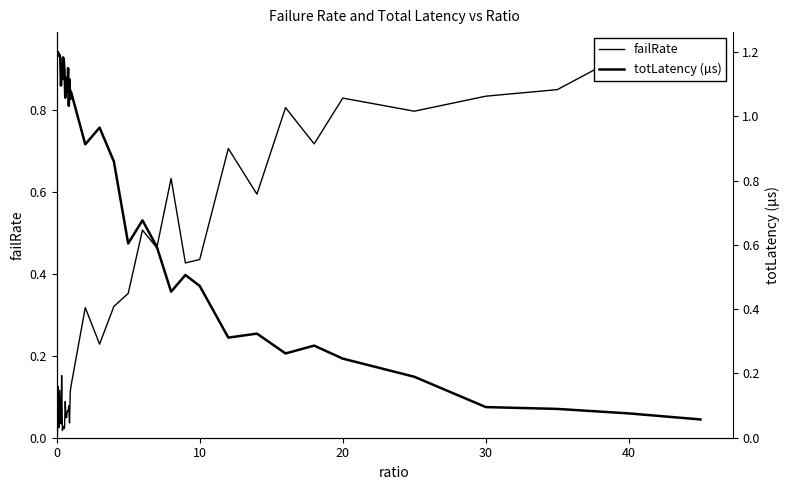

True or false: failRate has more than 0 points higher than both neighbors.

True